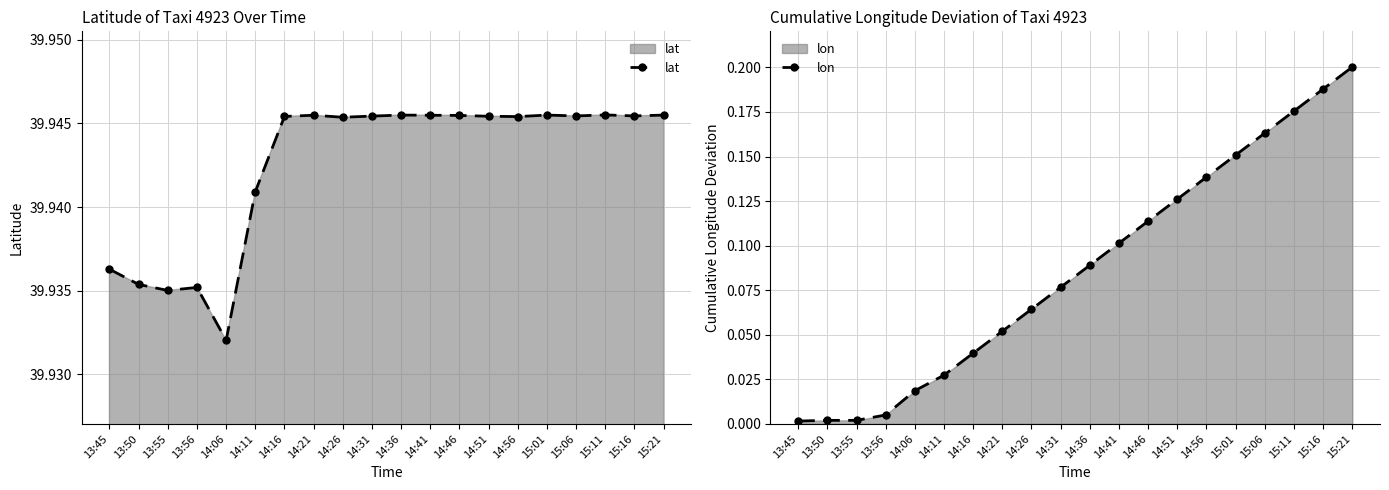

At how many categories does at least one series exceed 10?

20